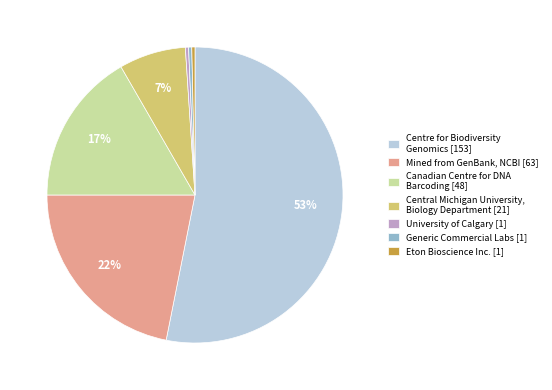

How many slices are in this pie chart?

7